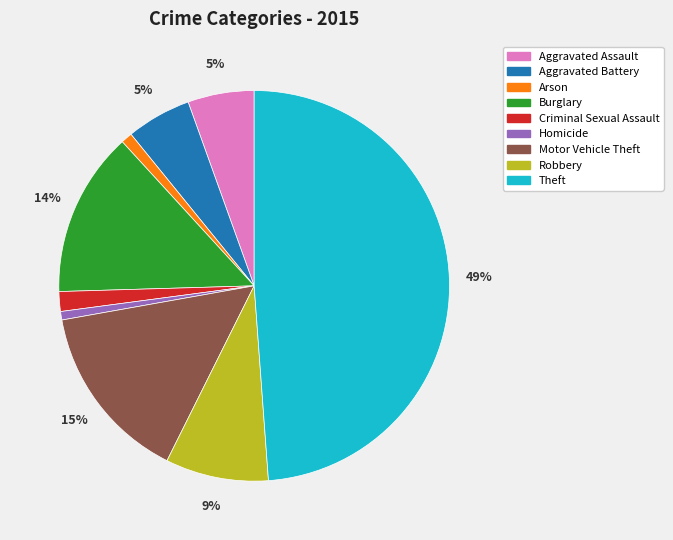

Is it true that Aggravated Battery is 5% of the pie?

True